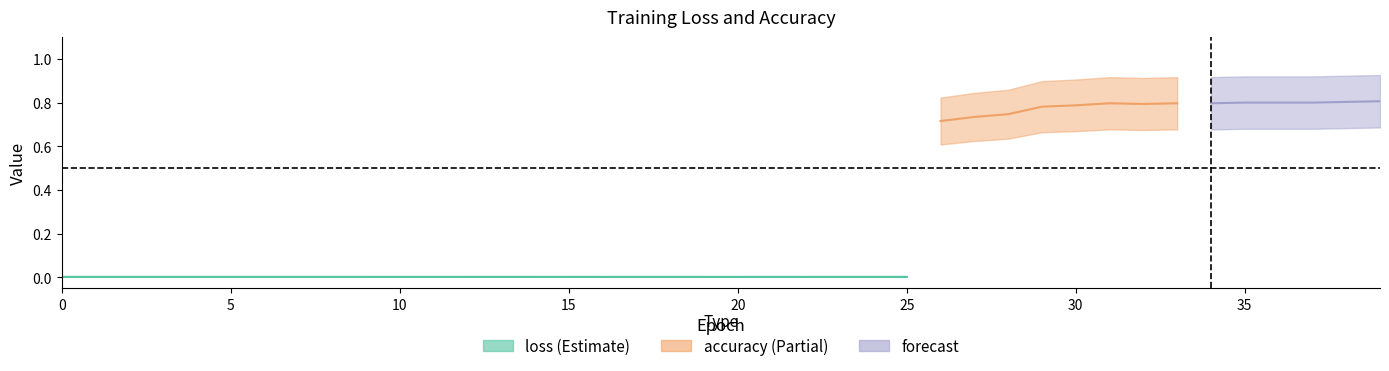

True or false: loss and accuracy cross at least once.

False